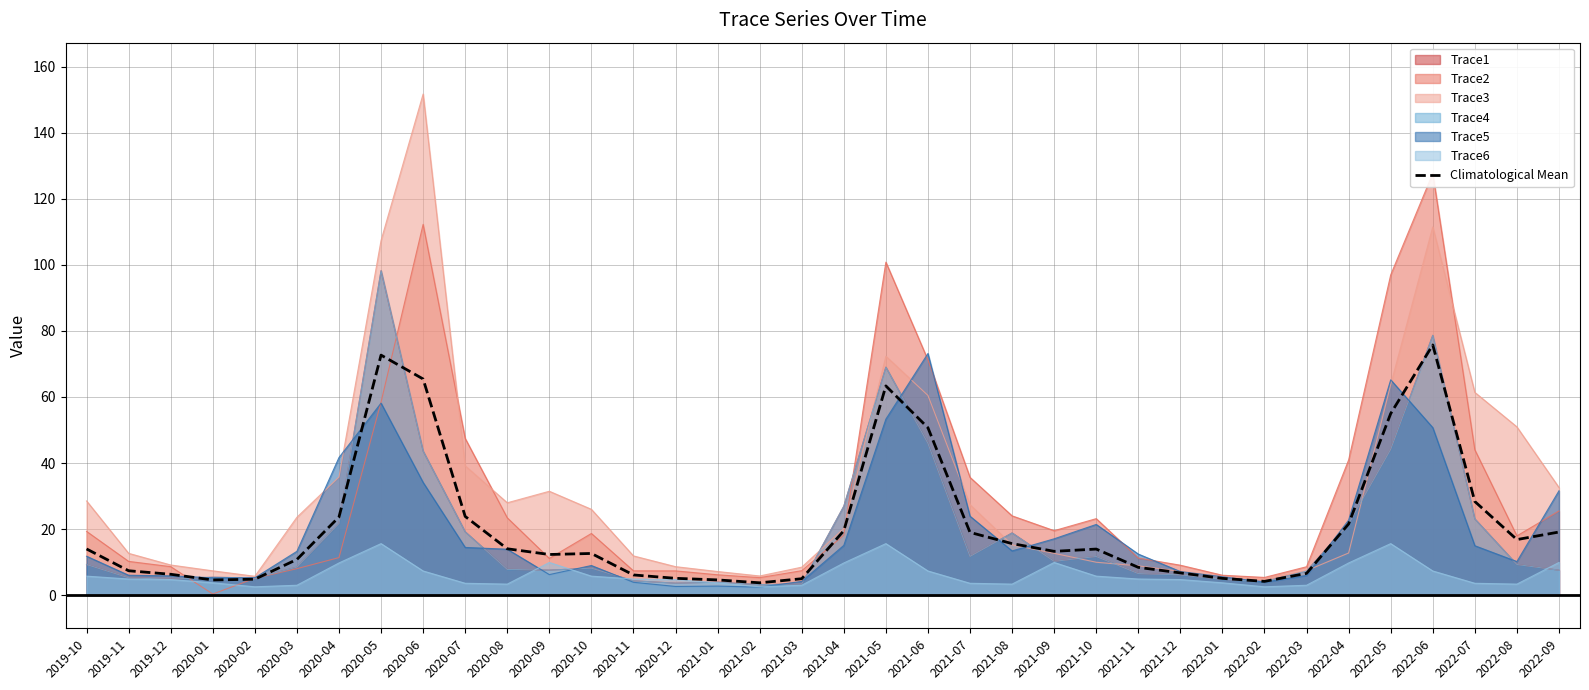

Where is the first local minimum?

2020-01